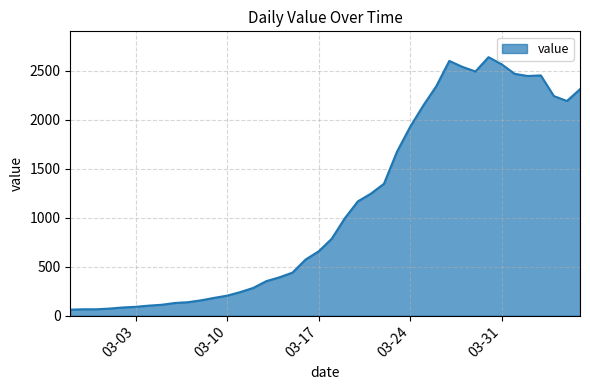

What is the difference between the maximum and minimum values?

2577